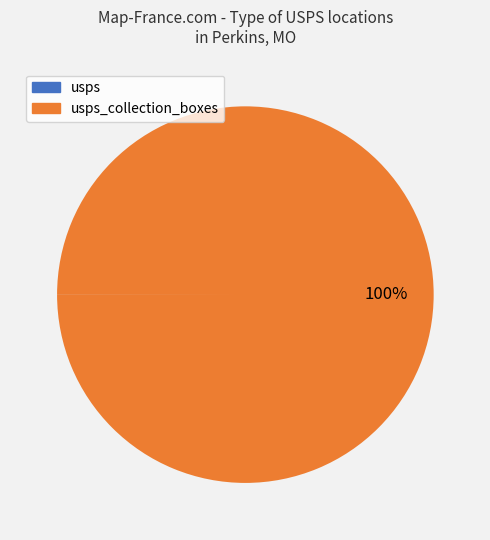

To the nearest percent, what is the difference between the largest and smallest slice percentages?

100%